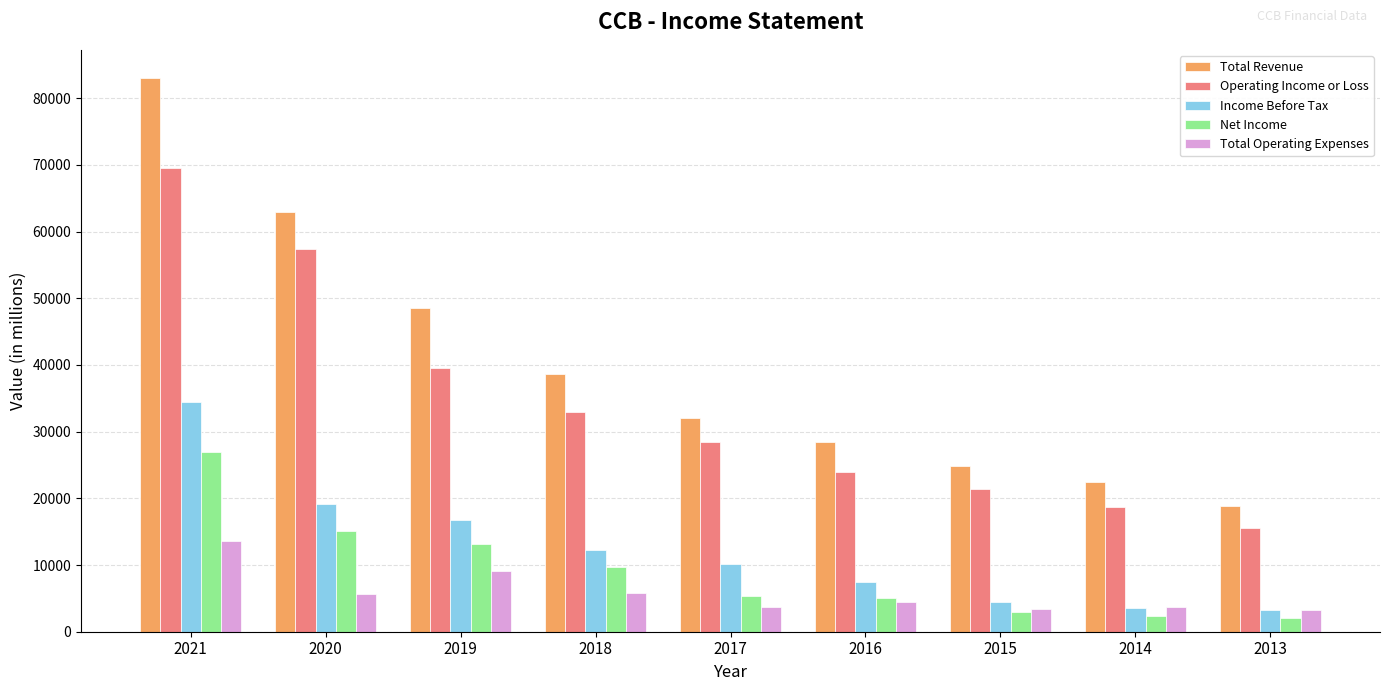

The Total Operating Expenses series shows 3400 at 2015. True or false?

True